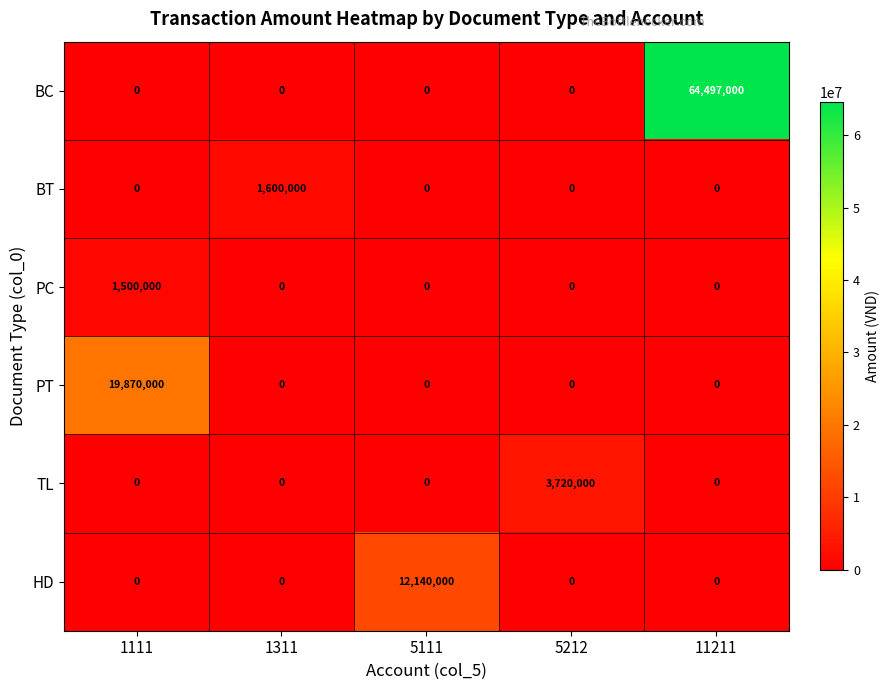

How many values in PT are above zero?

1